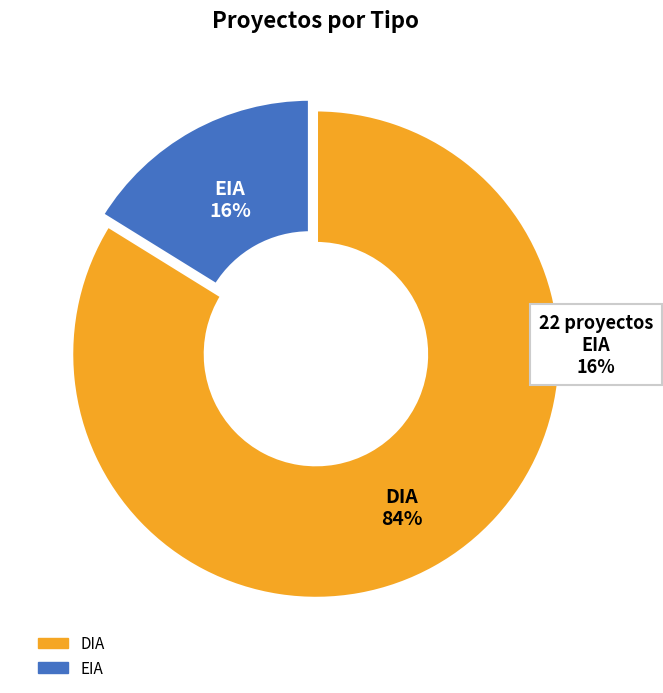

Between EIA and DIA, which is larger?

DIA